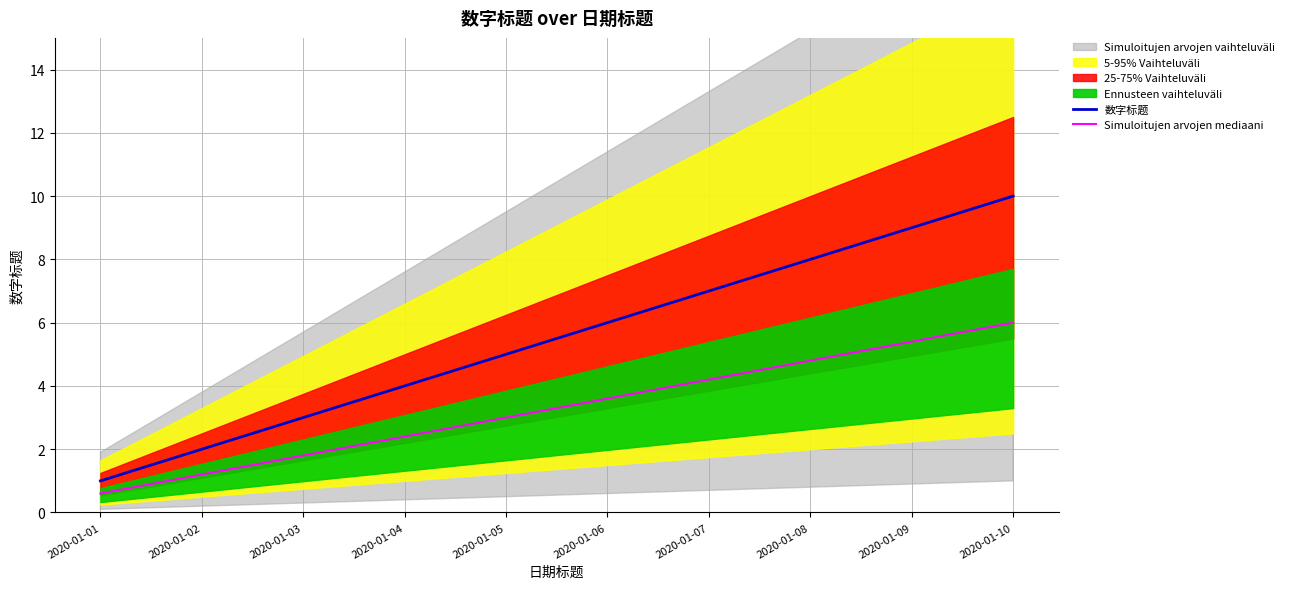

True or false: Simuloitujen arvojen mediaani and 数字标题 cross at least once.

False